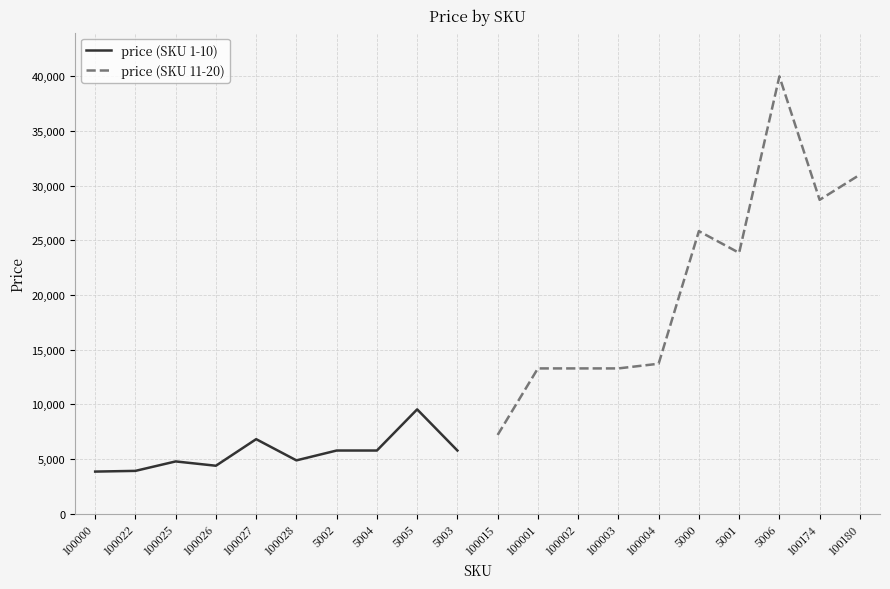

What is the average value of the price (SKU 1-10) series?

5549